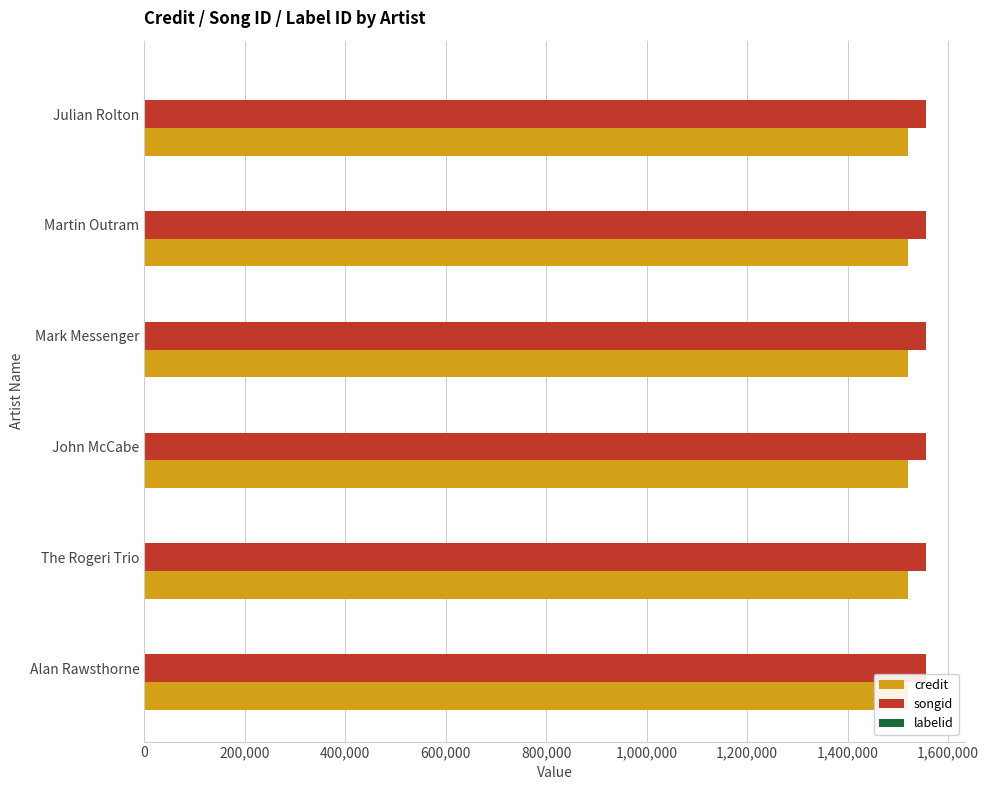

What is the approximate value of songid at Martin Outram?

1555927